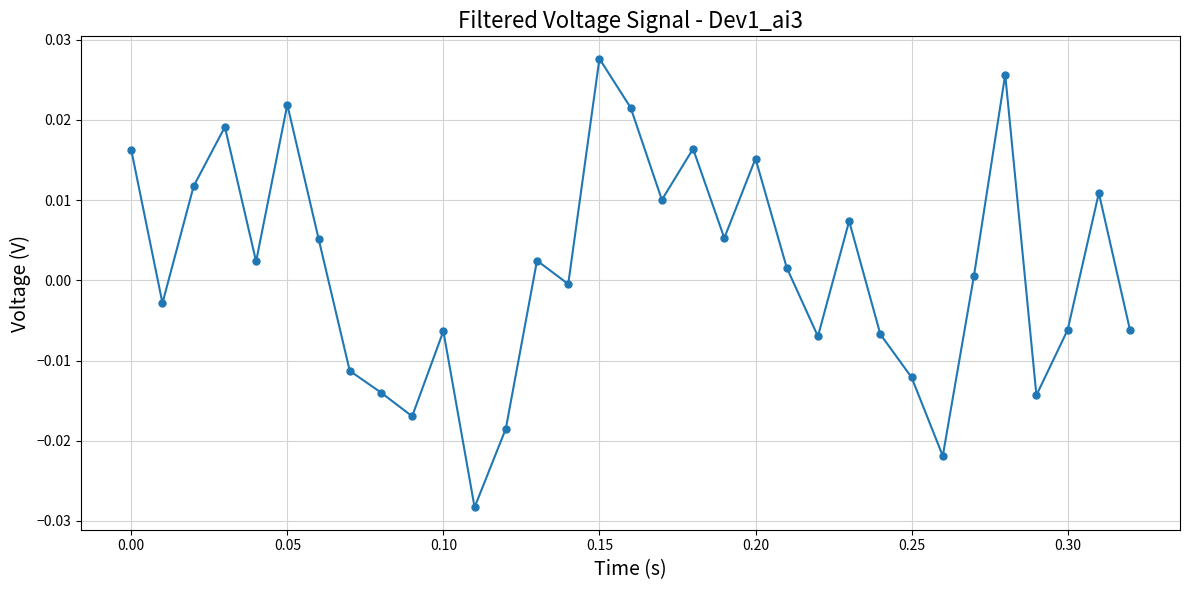

How many values are below 0?

15